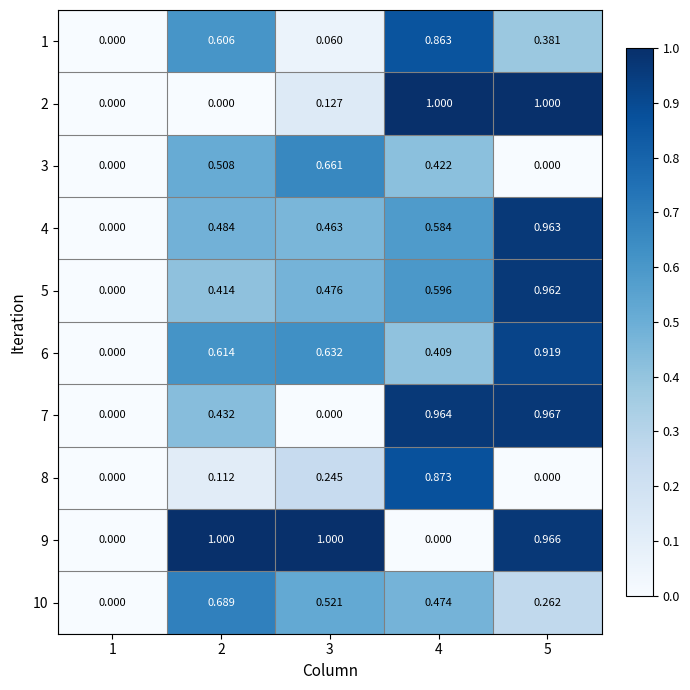

Is the value of 5 at 1 greater than the value of 6 at 2?

No